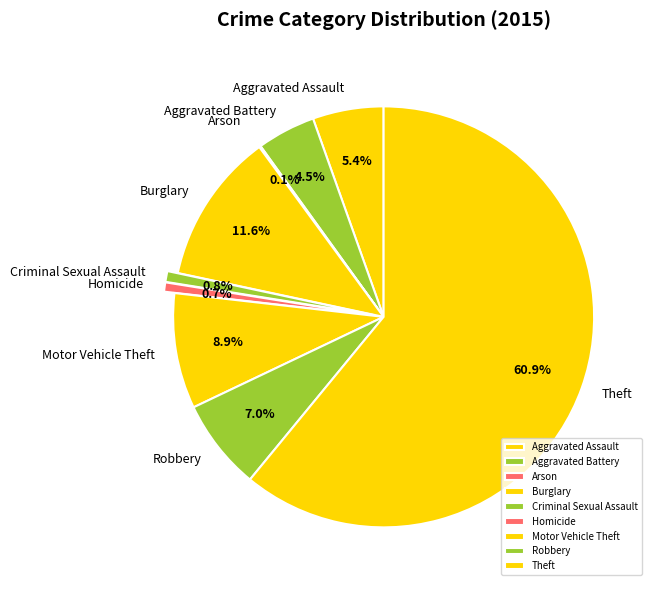

What percentage is the Motor Vehicle Theft slice, to the nearest percent?

9%